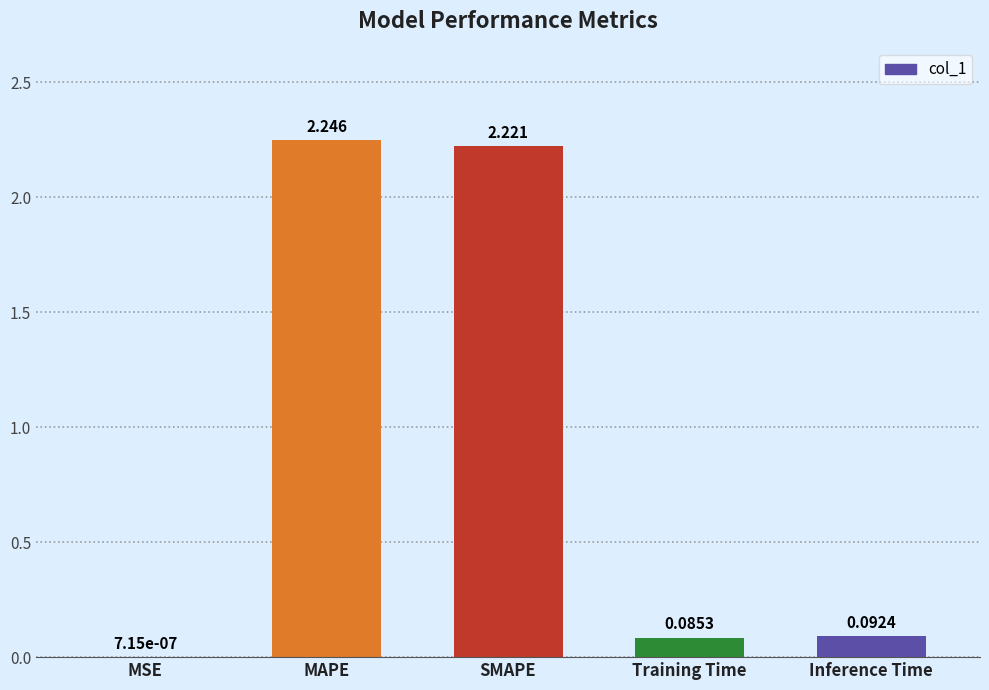

Which has a higher value, MAPE or Inference Time?

MAPE